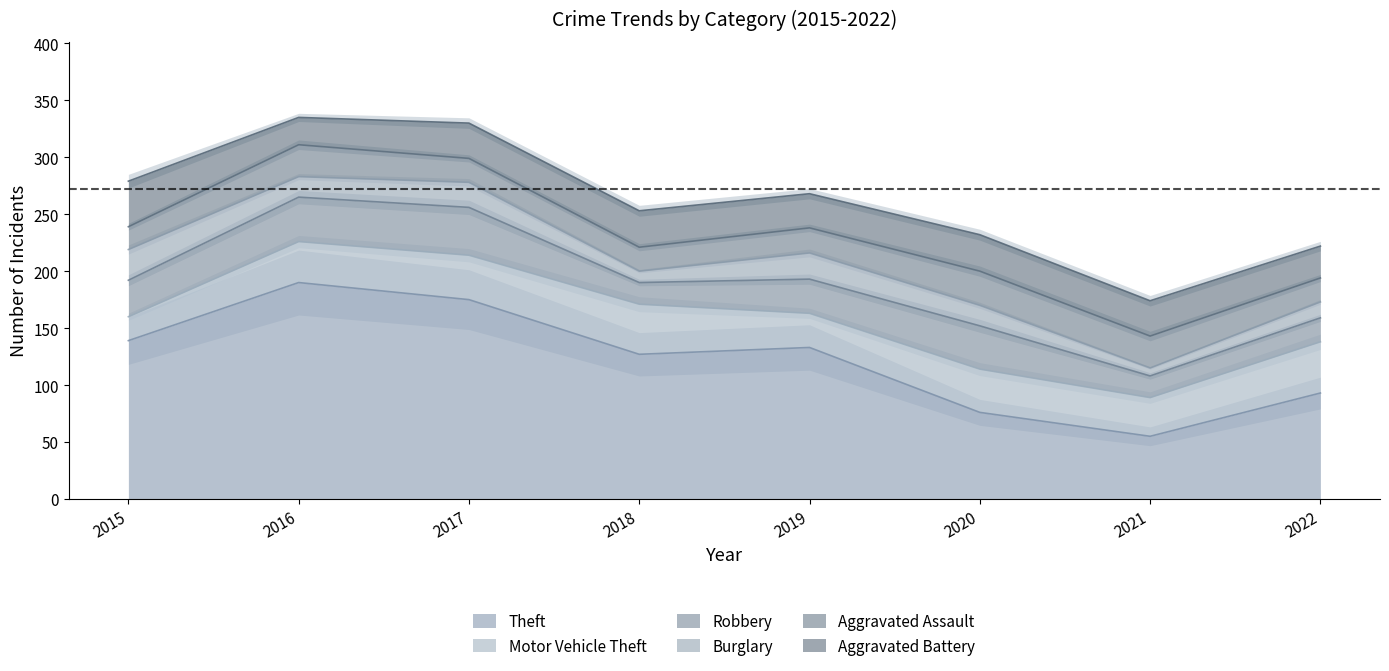

True or false: Aggravated Battery and Theft intersect in this chart.

False